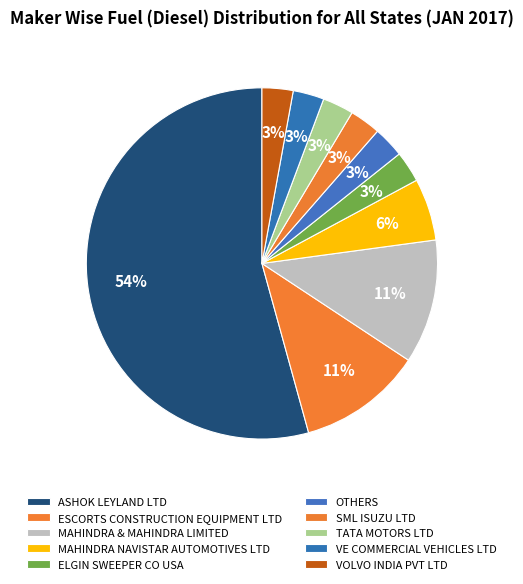

What is the smallest slice in the pie chart?

ELGIN SWEEPER CO USA